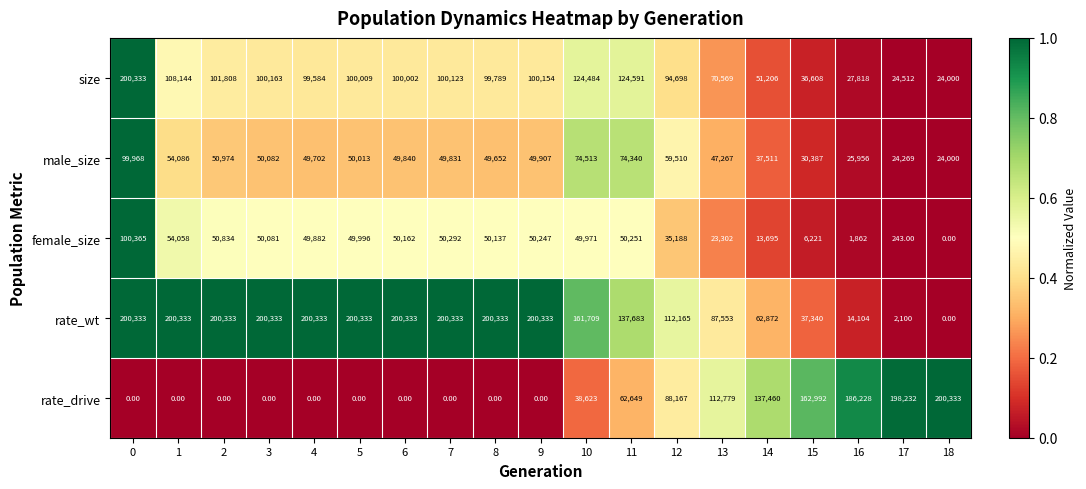

What is the difference between the male_size values at 14 and 13?

9756